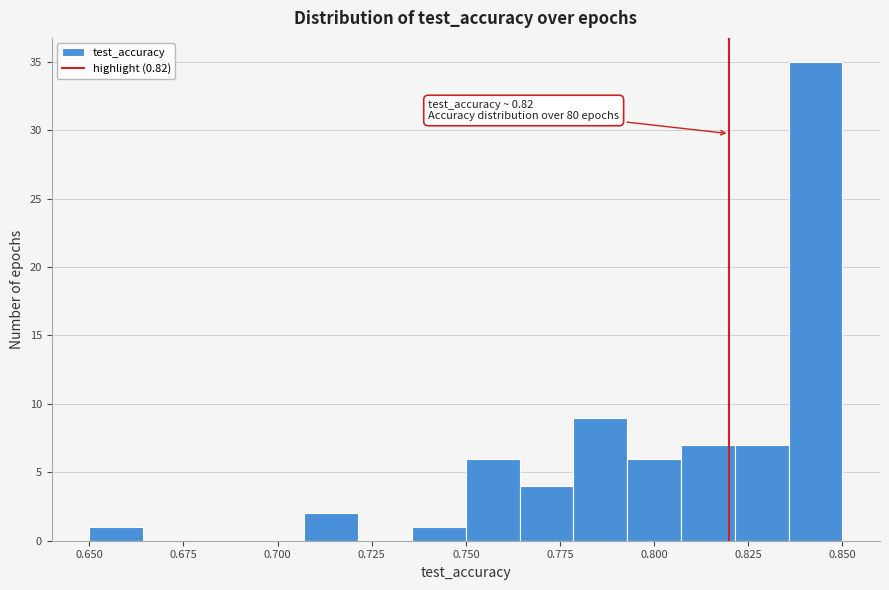

Read against the x-axis, roughly where is the centre of the tallest bar?

0.845